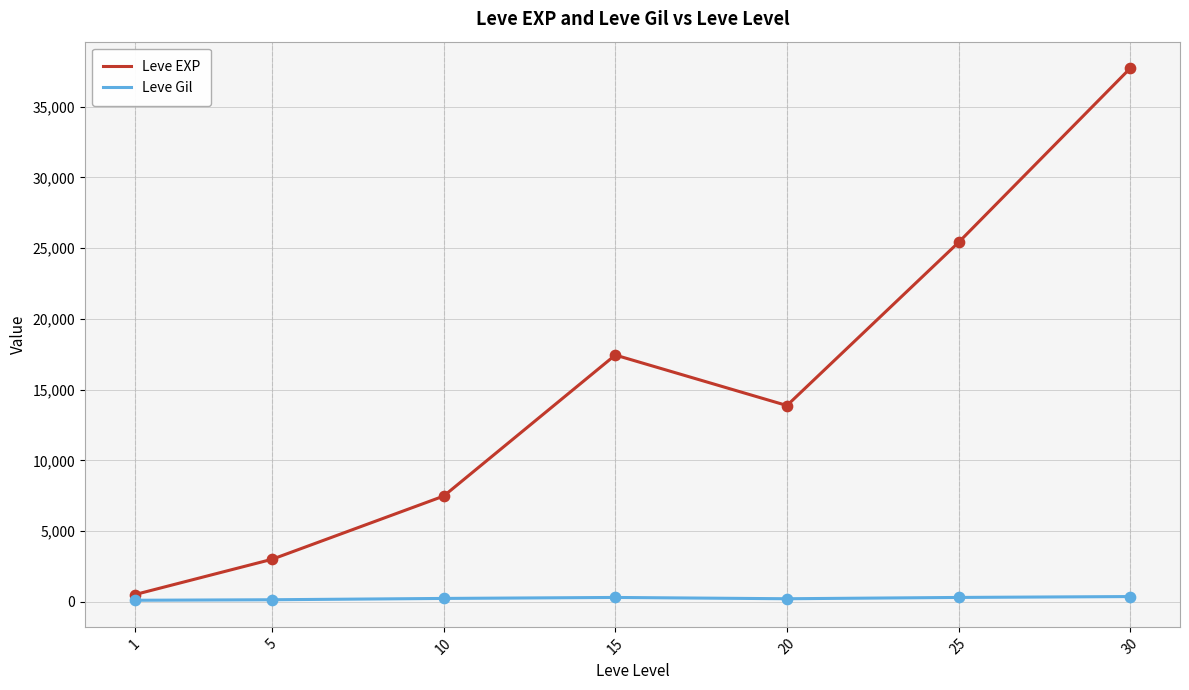

At which category is the sum across all series the highest?

30